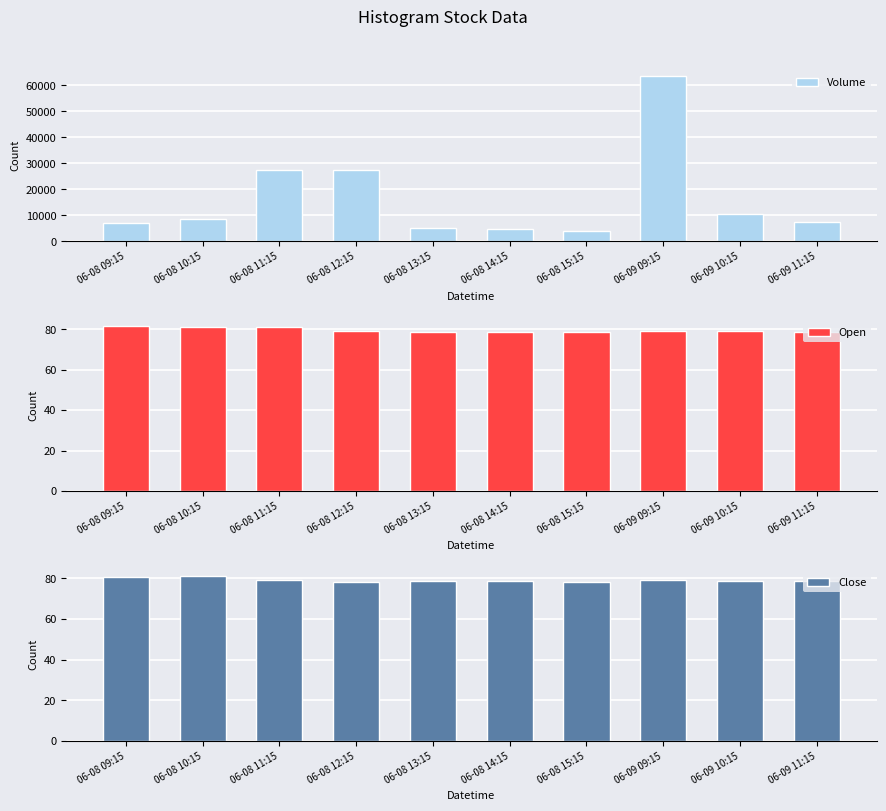

Which has a higher value, 06-08 13:15 or 06-09 10:15?

06-09 10:15